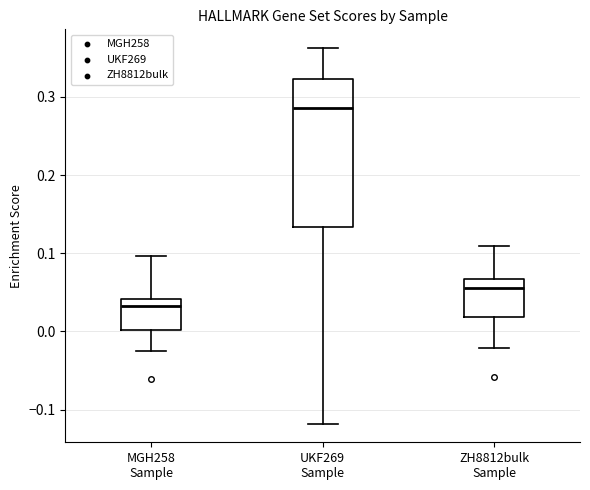

Where does the median line of the box for MGH258 Sample sit on the y-axis? The values are not printed on the chart, so give them approximately, as read against the axis.

0.03